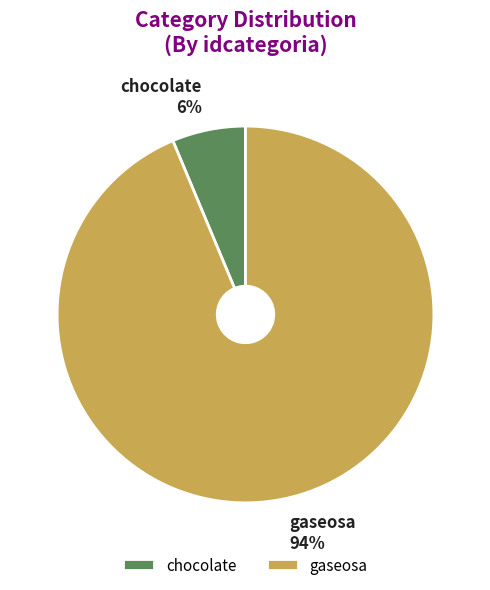

To the nearest percent, what is the average slice percentage?

50%